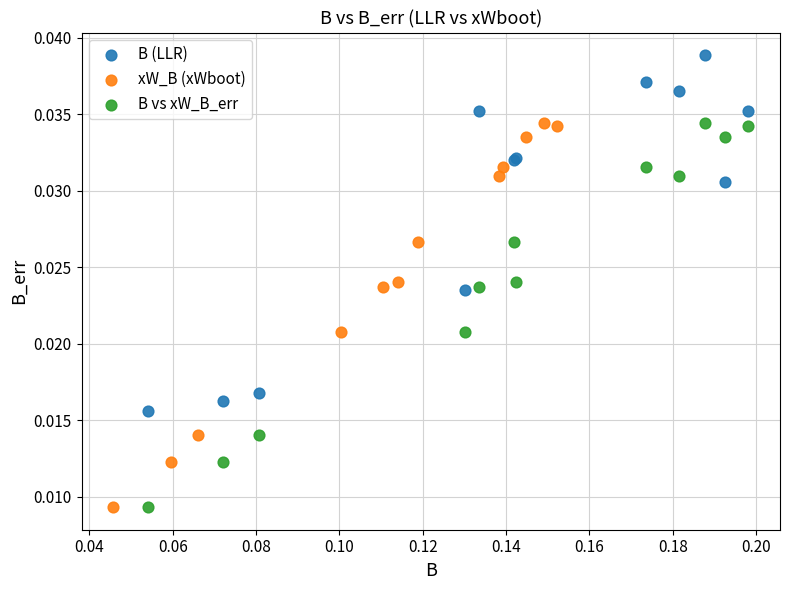

Which series reaches the maximum Y coordinate?

B (LLR)